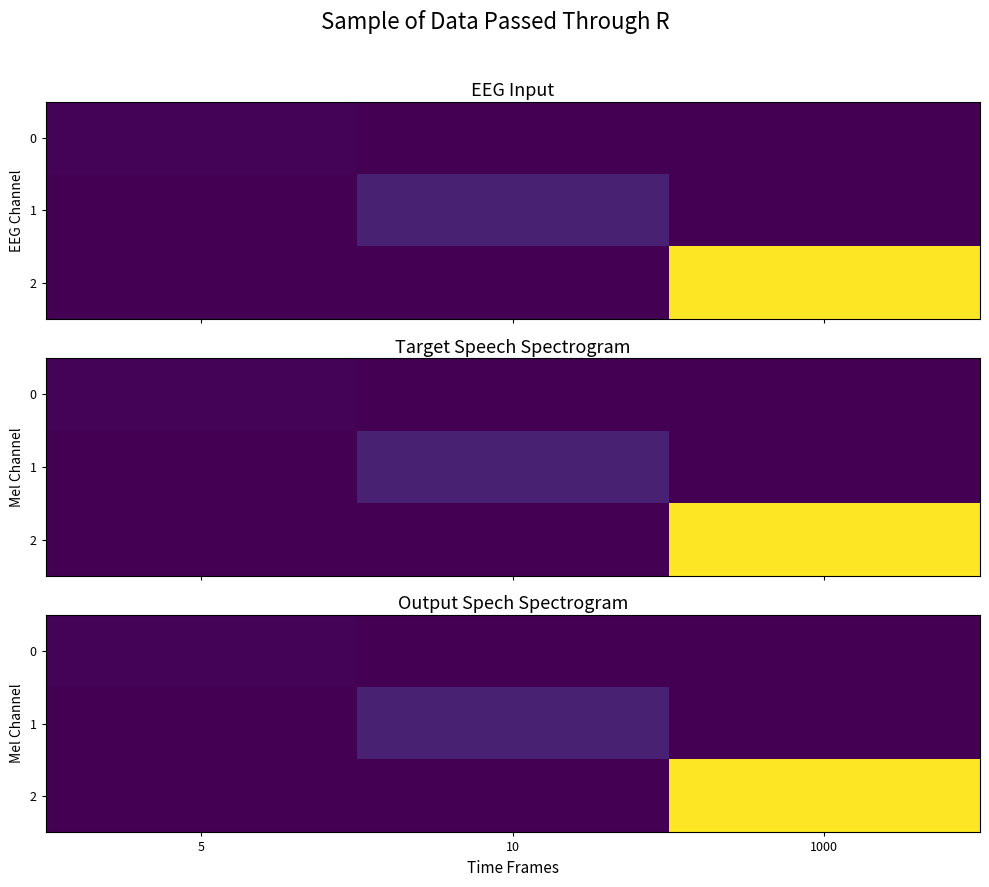

At how many categories does at least one series exceed 33651?

1